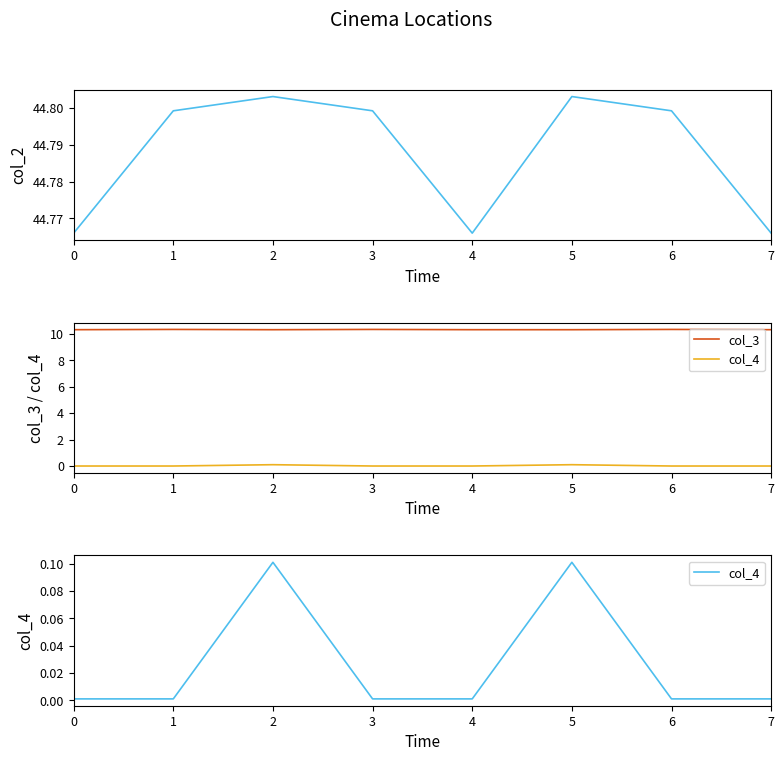

Is the value of col_2 at 0 greater than the value of col_4 at 1?

Yes